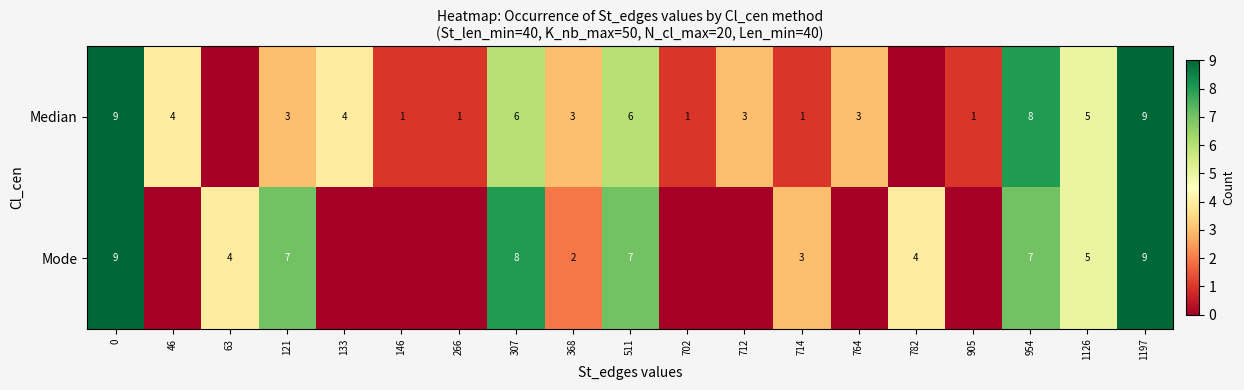

How many values in the row_0 series are below 3?

7